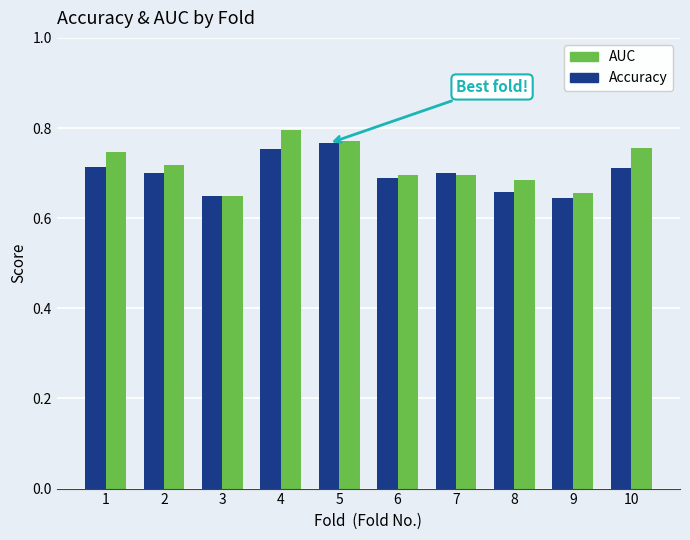

At which category does the chart reach its peak across all series?

4